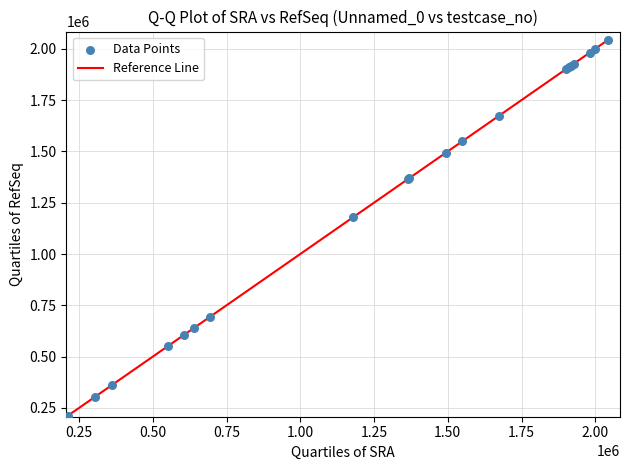

What Y value in the scatter plot is closest to 1127186?

1177843